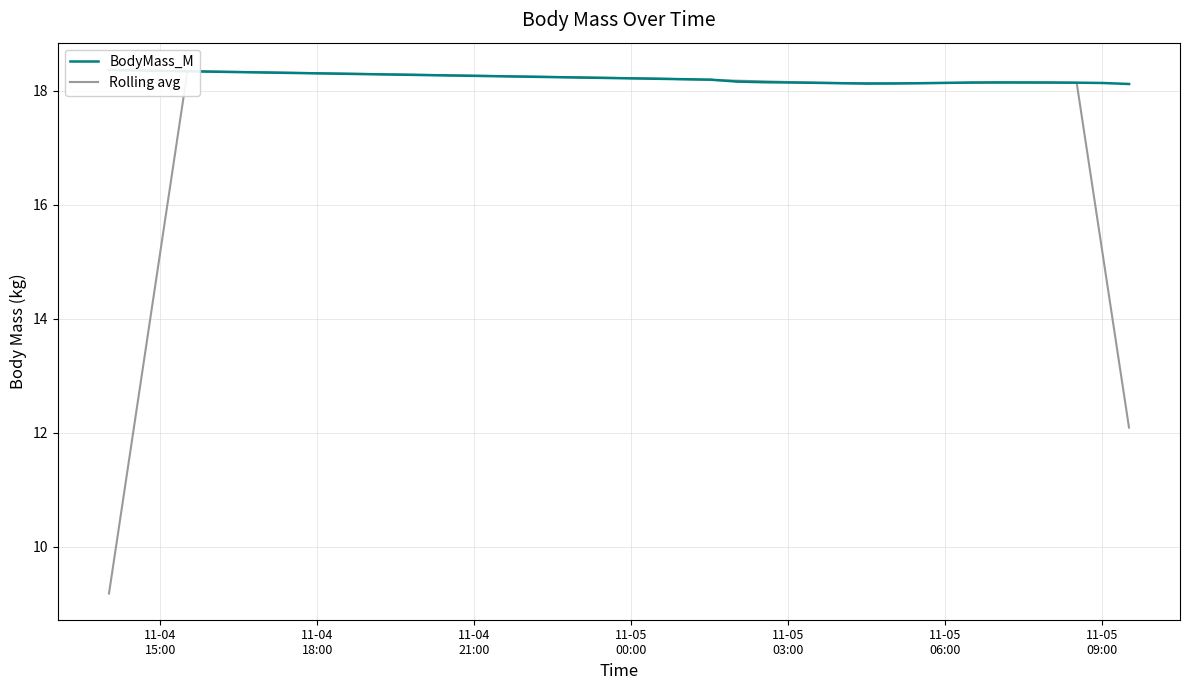

What is the average value of the Rolling avg series?

17.5